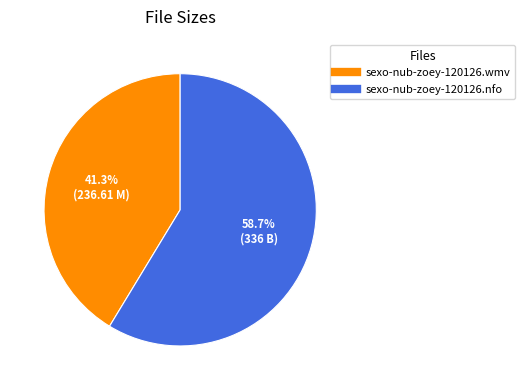

Is it true that sexo-nub-zoey-120126.wmv is 30% of the pie?

False